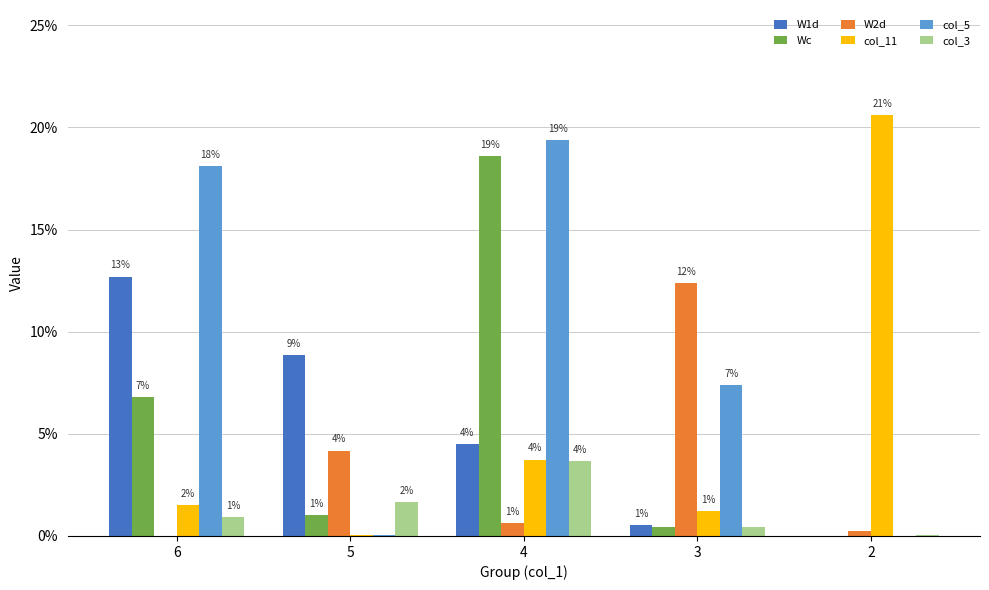

True or false: col_3 has a value of 0.0 at 4.

True